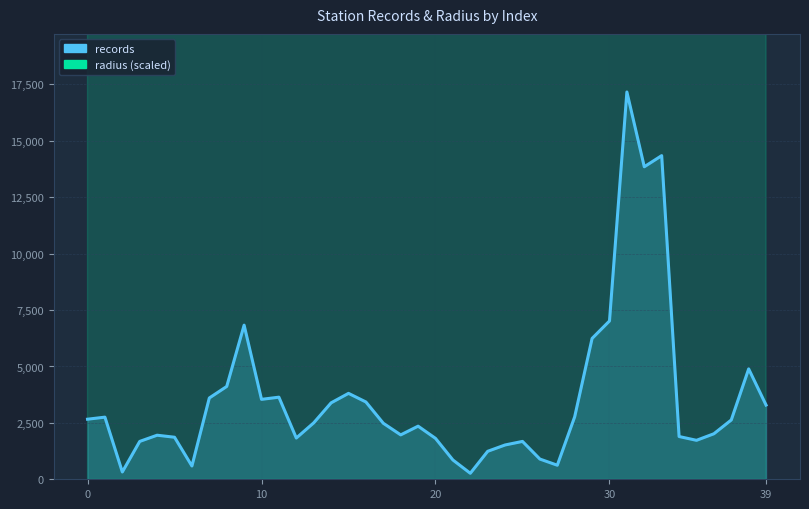

How many values in the records series are below 2501?

20